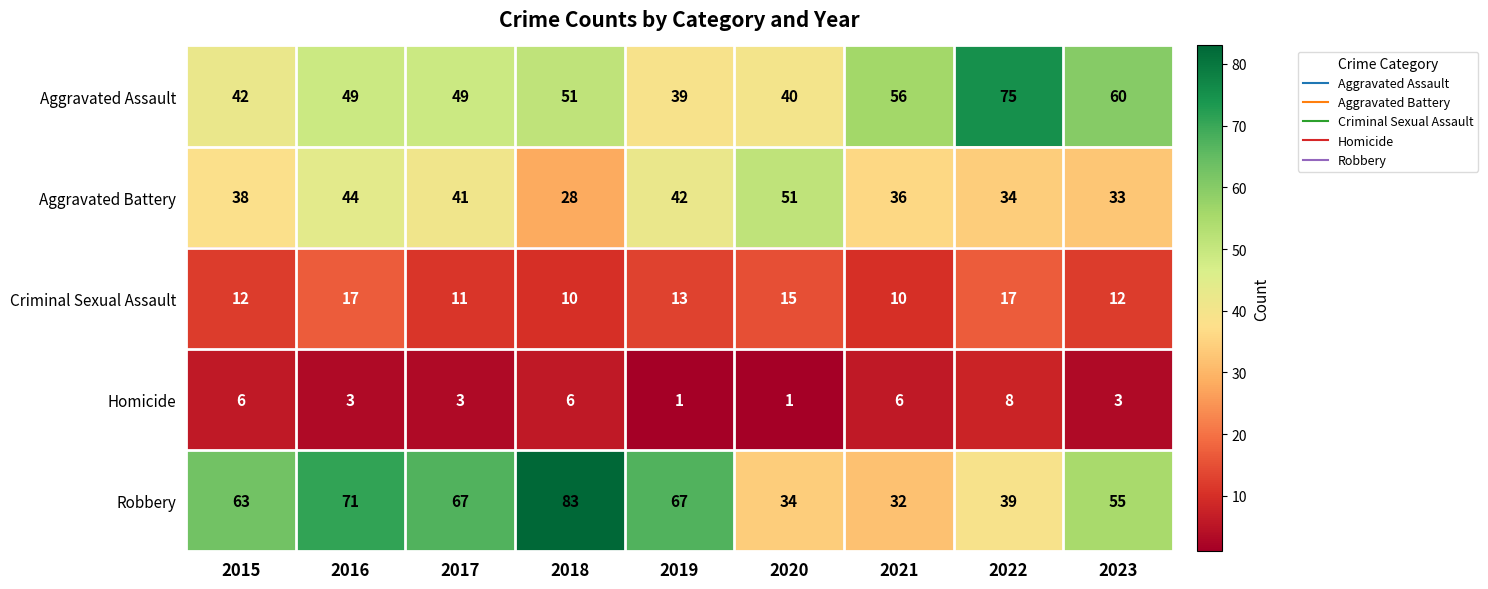

Where is Robbery nearest to the value 57?

2023